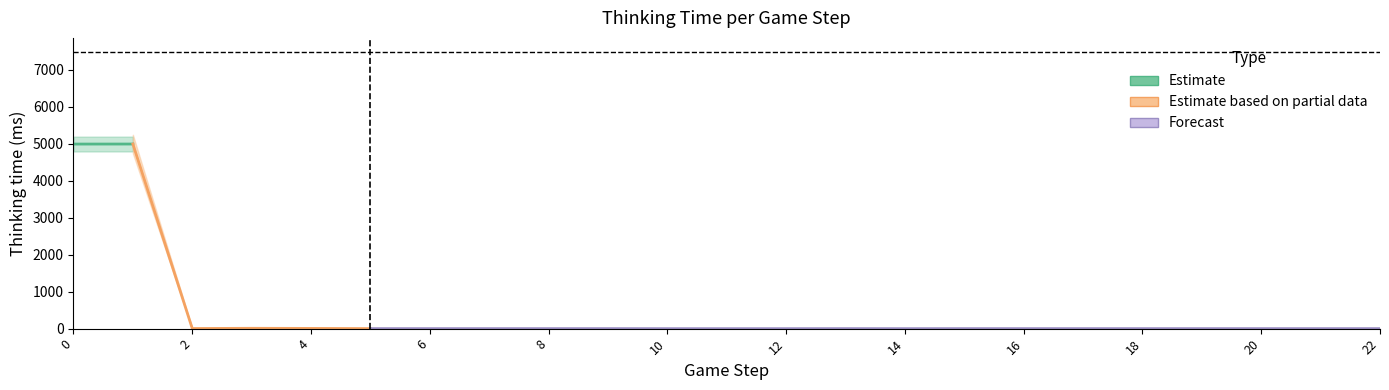

What is the value of the 16th point from the left?

1